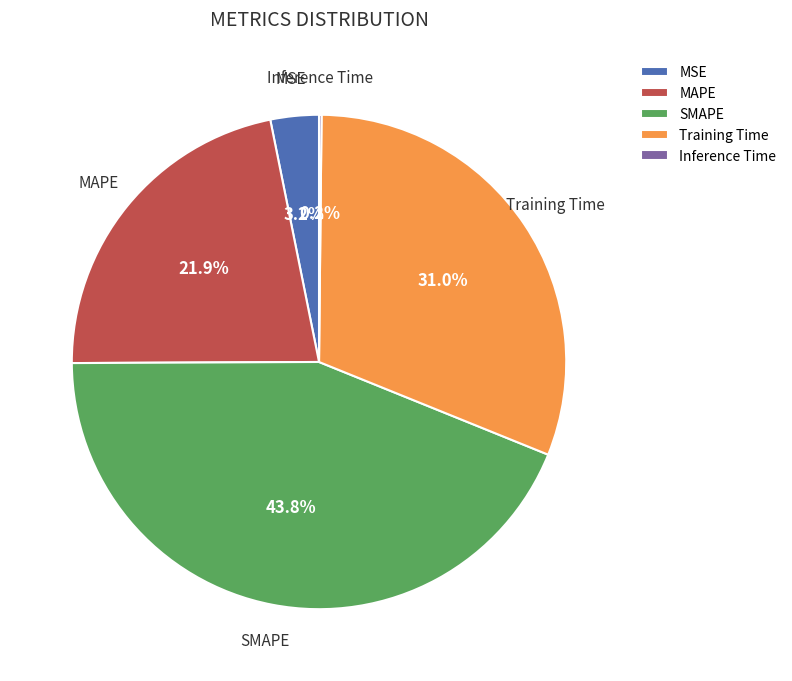

What percentage is NOT represented by SMAPE?

56.2%